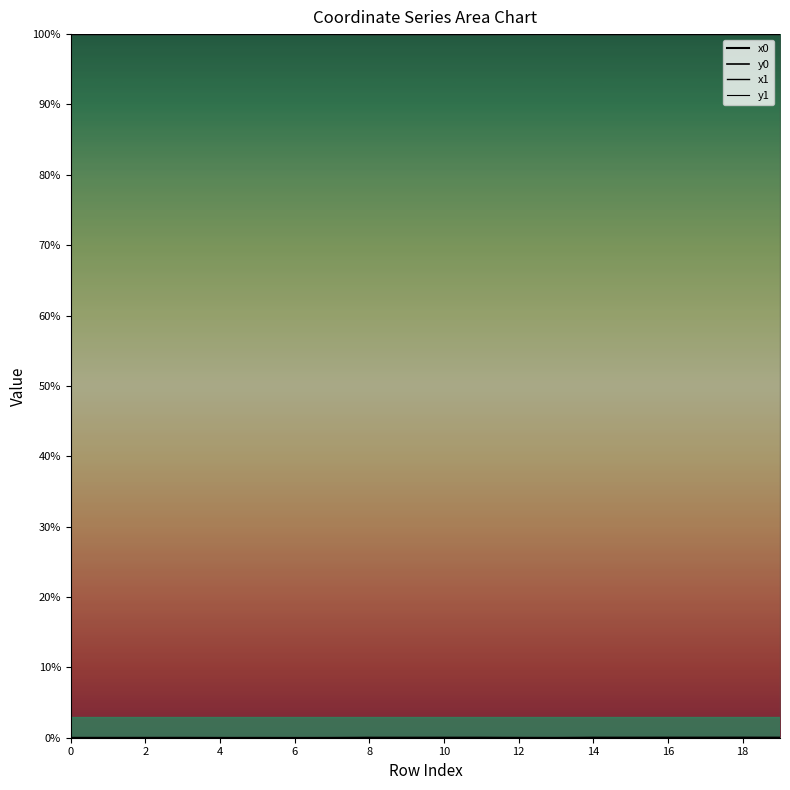

Which category has the highest value in the x0 series?

13